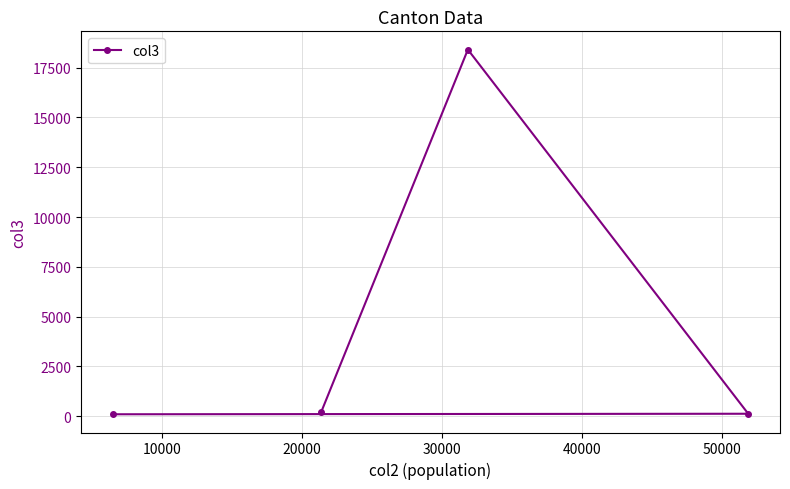

What is the maximum value shown in the chart?

18406.0